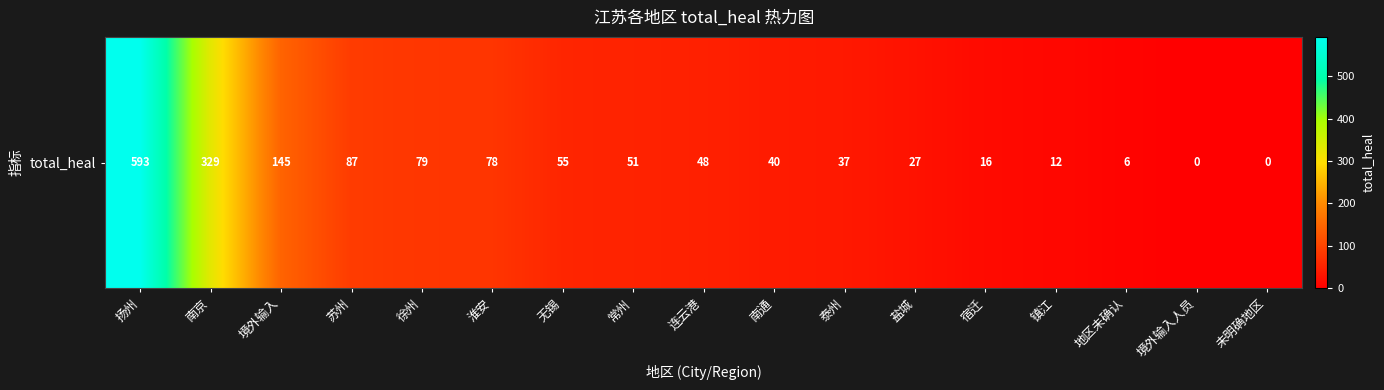

Reading right to left, what are all the values shown in this chart?

未明确地区=0	境外输入人员=0	地区未确认=6	镇江=12	宿迁=16	盐城=27	泰州=37	南通=40	连云港=48	常州=51	无锡=55	淮安=78	徐州=79	苏州=87	境外输入=145	南京=329	扬州=593